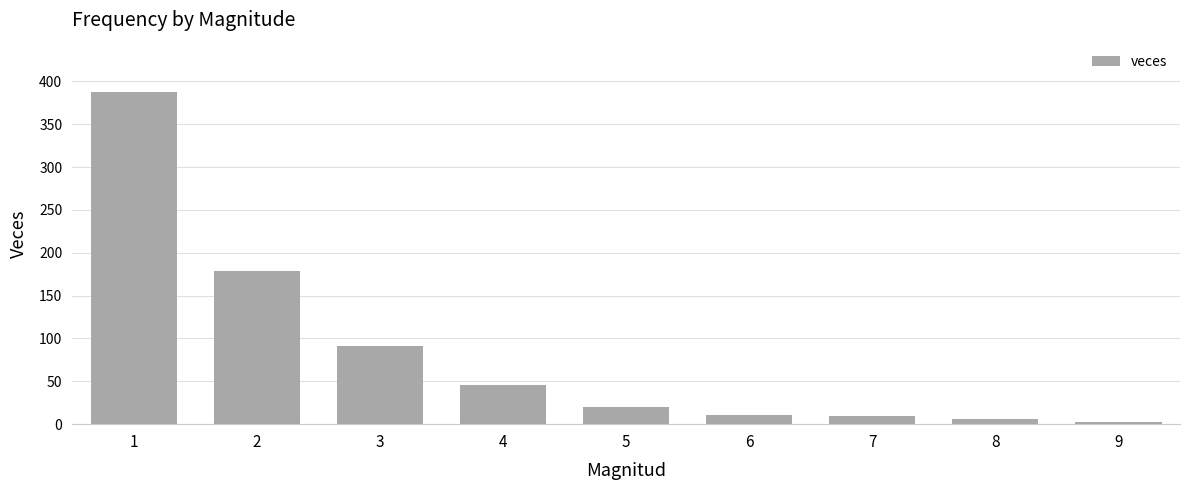

Count the number of data series in this chart.

1